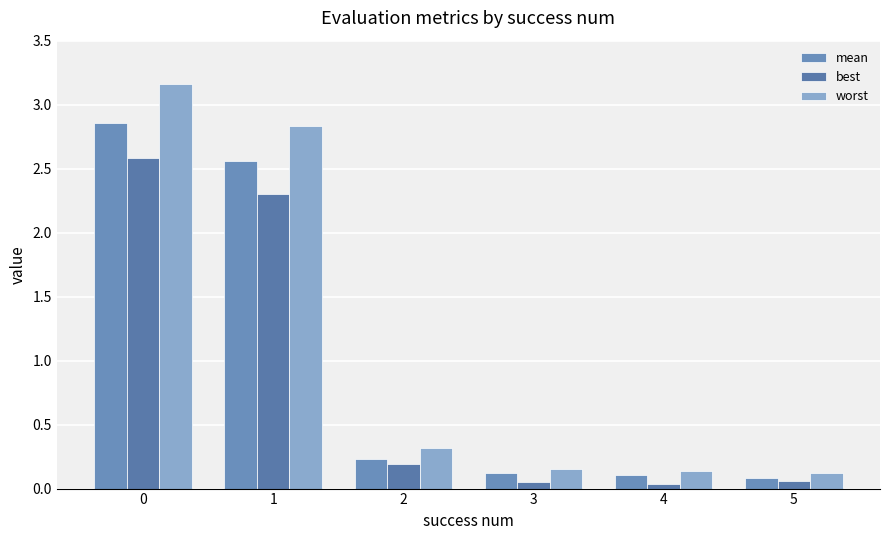

What is the sum of all worst values?

6.7